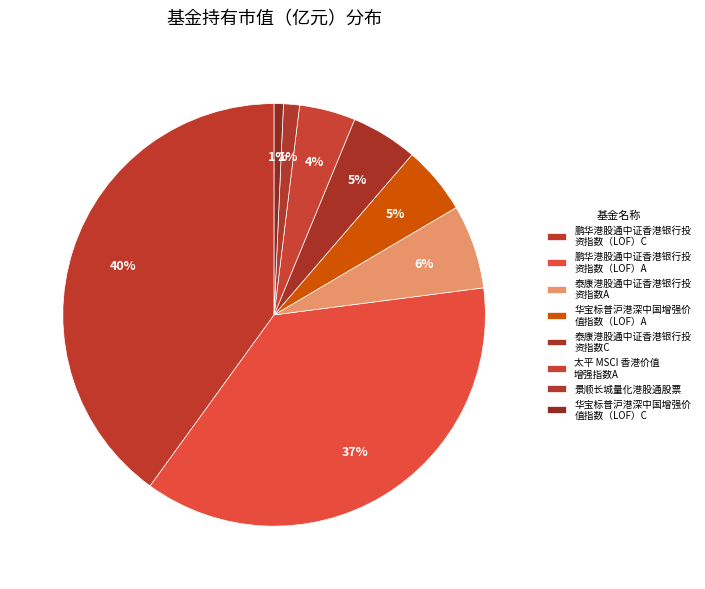

How many slices are in this pie chart?

8